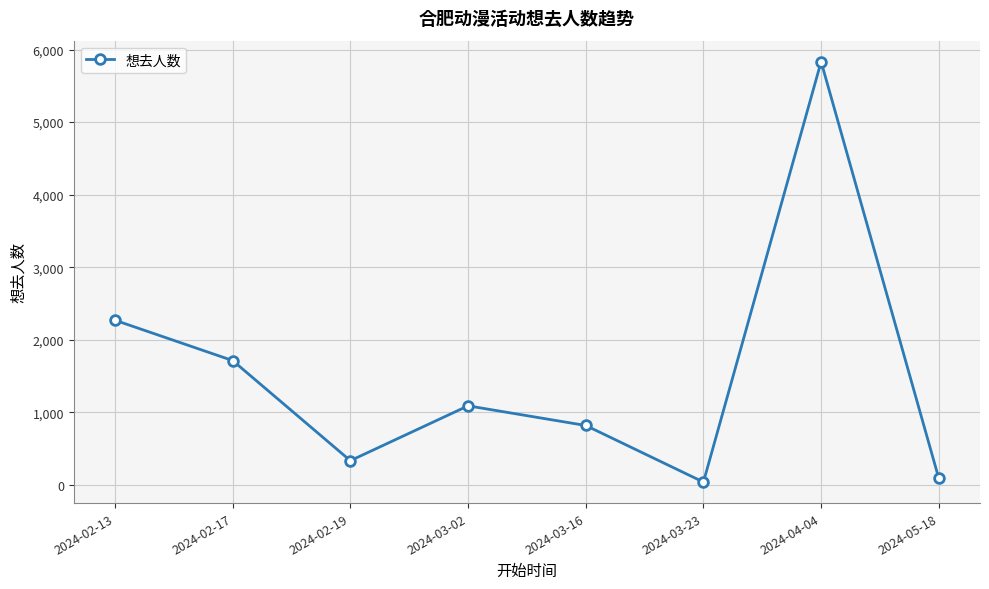

What is the change in value from 2024-02-17 to 2024-05-18?

-1625